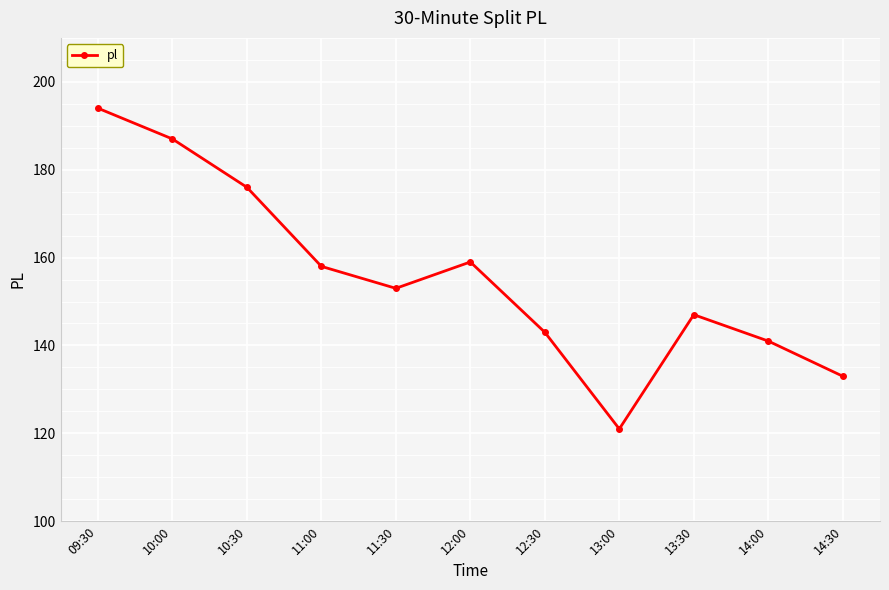

Reading left to right, list all the values displayed in this chart.

194	187	176	158	153	159	143	121	147	141	133